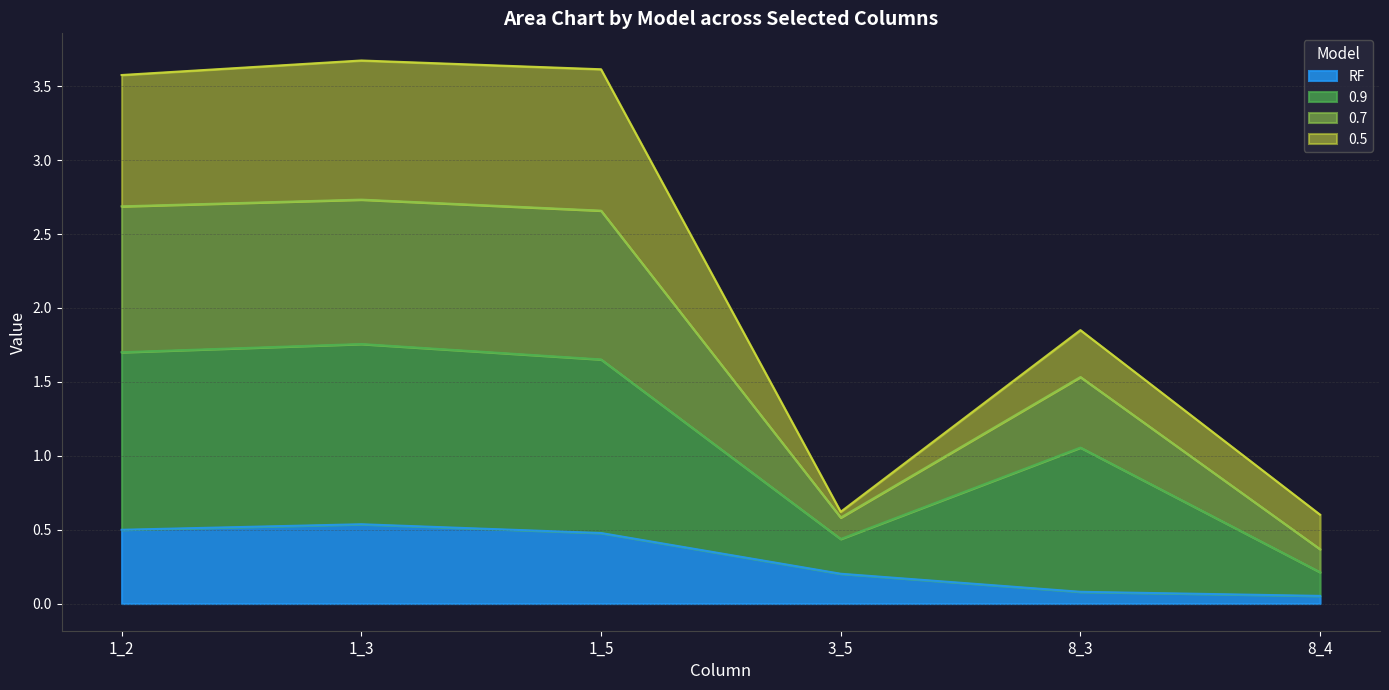

What is the greatest value displayed?

3.7